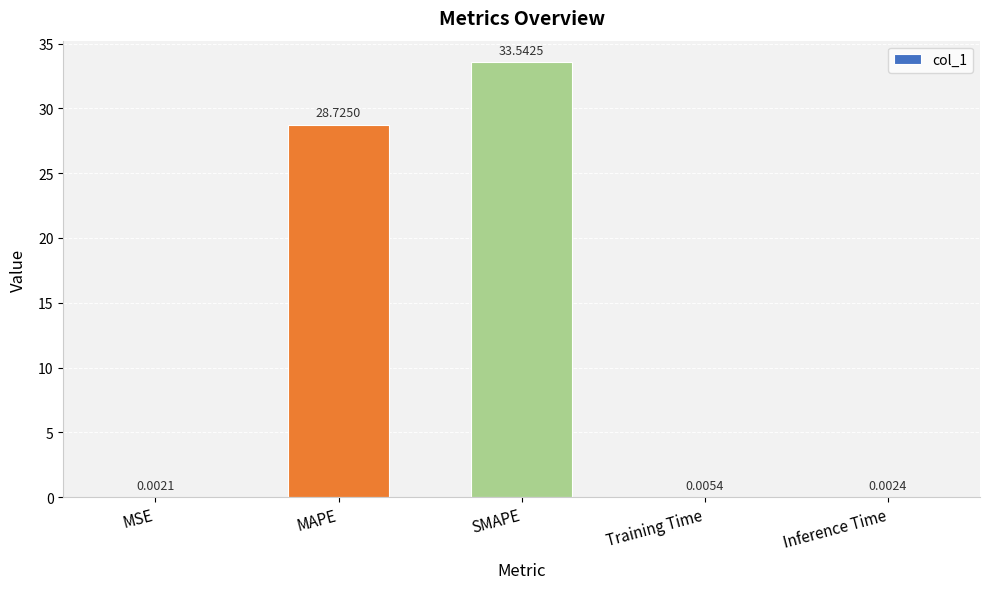

What is the maximum value shown in the chart?

33.5